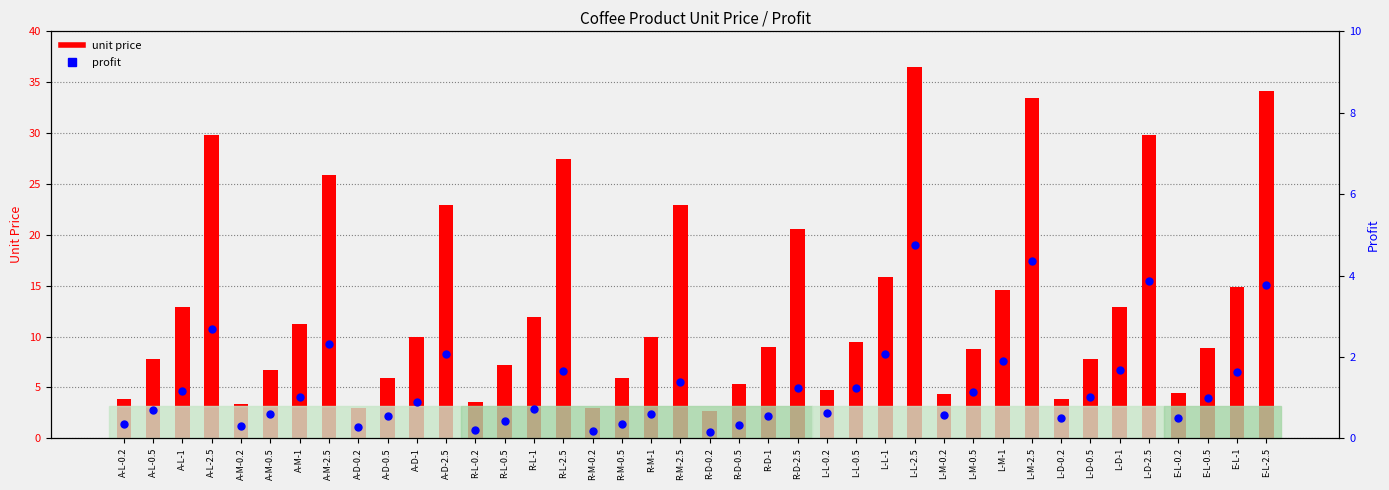

At which category is the sum across all series the highest?

L-L-2.5